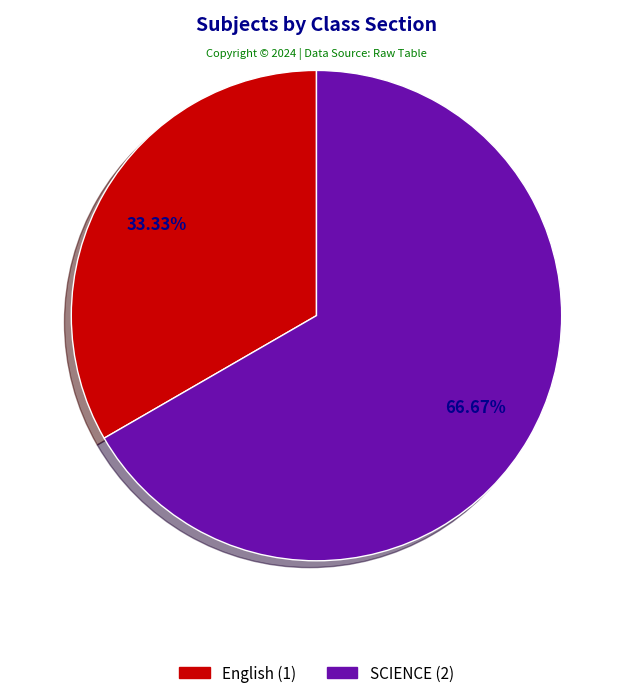

Count the number of slices in the pie.

2